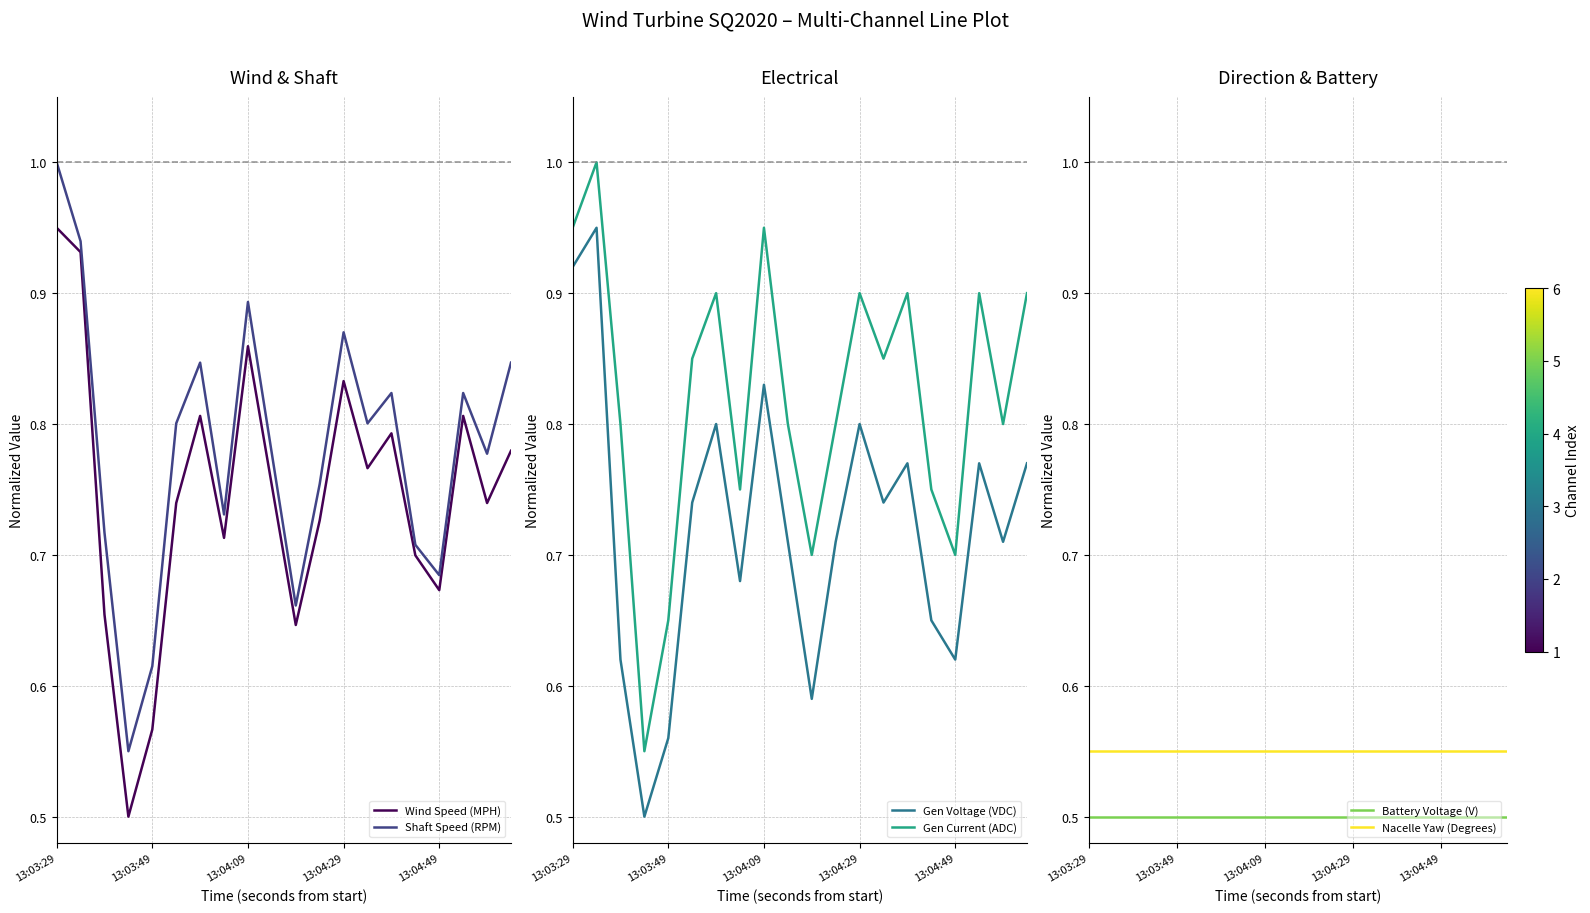

Does the chart display data point markers on the line(s)?

No